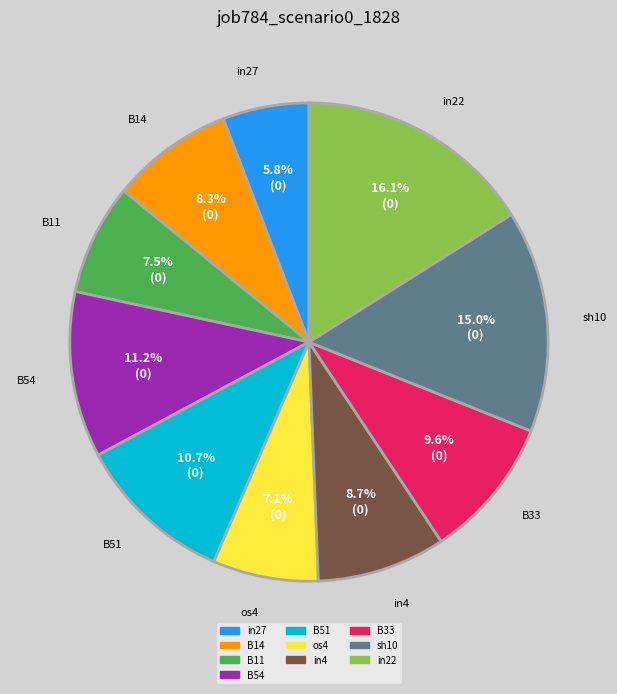

How many slices are in this pie chart?

10